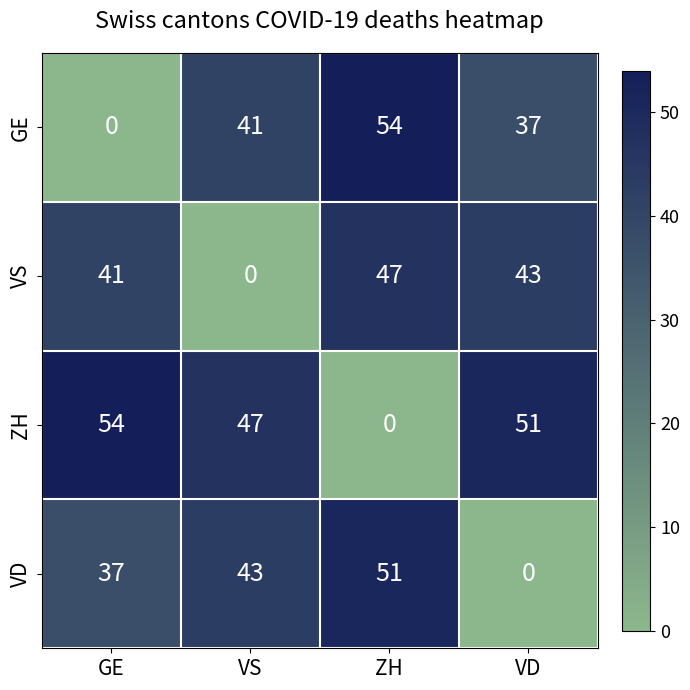

What is the sum of all GE values?

132